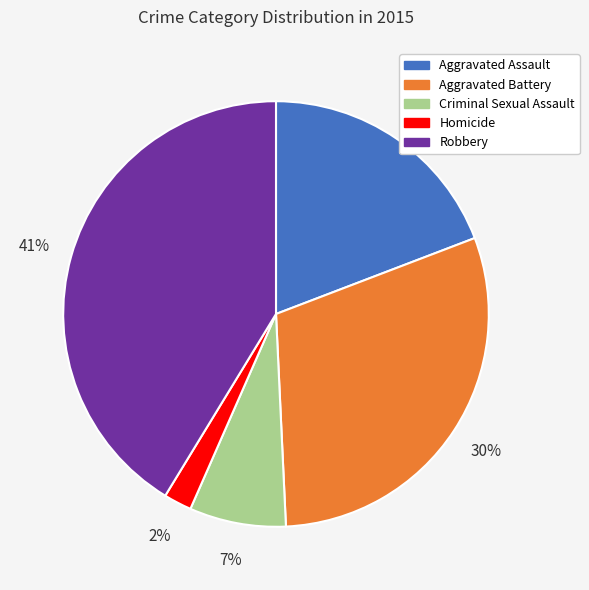

The Aggravated Assault slice represents 33% of the pie. True or false?

False